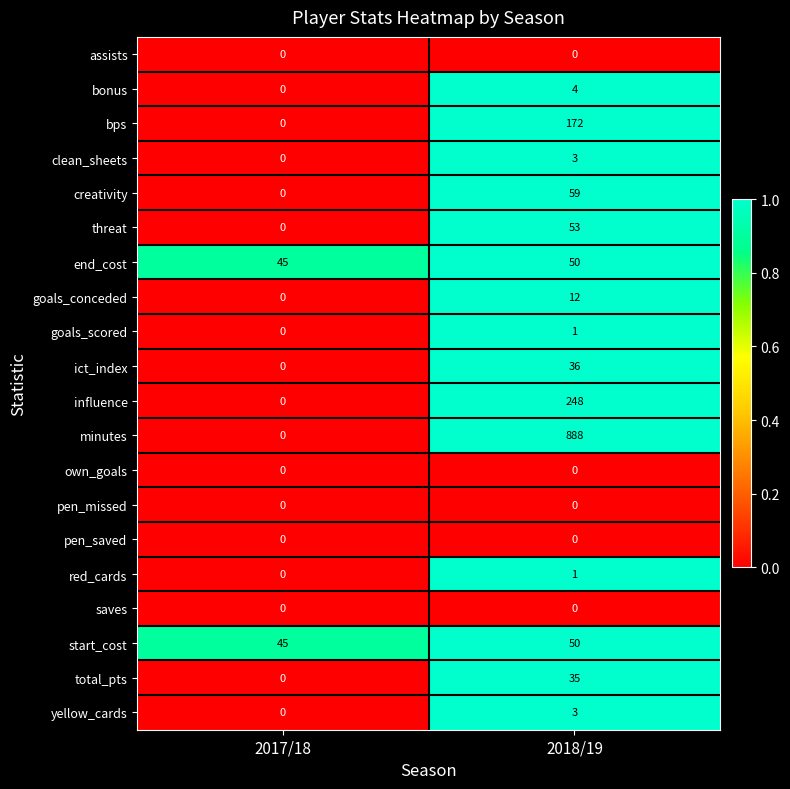

Which series changed the most between 2017/18 and 2018/19?

minutes